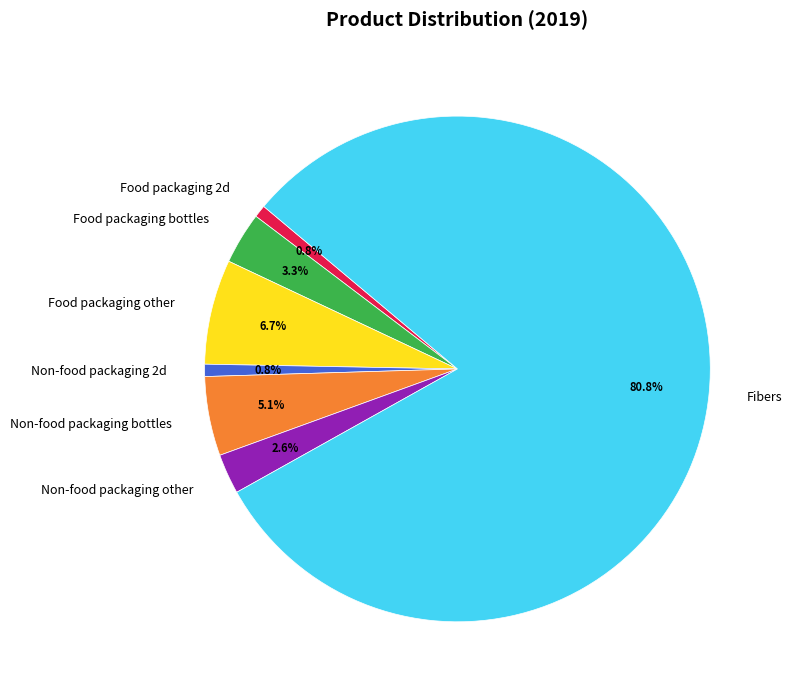

To the nearest percent, what is the difference between the largest and smallest slice percentages?

80%